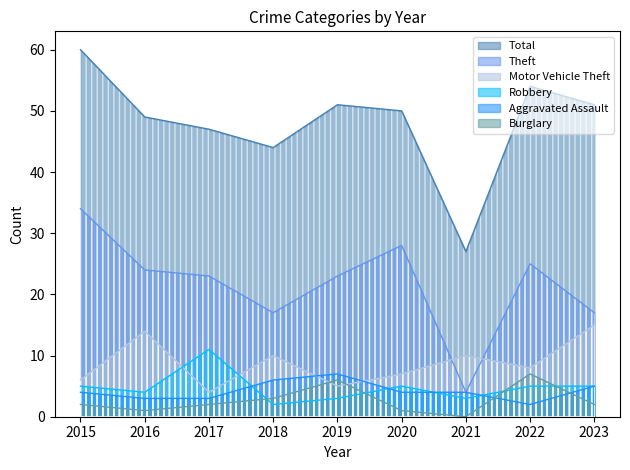

In Theft, how many points are higher than both neighbors (excluding endpoints)?

2